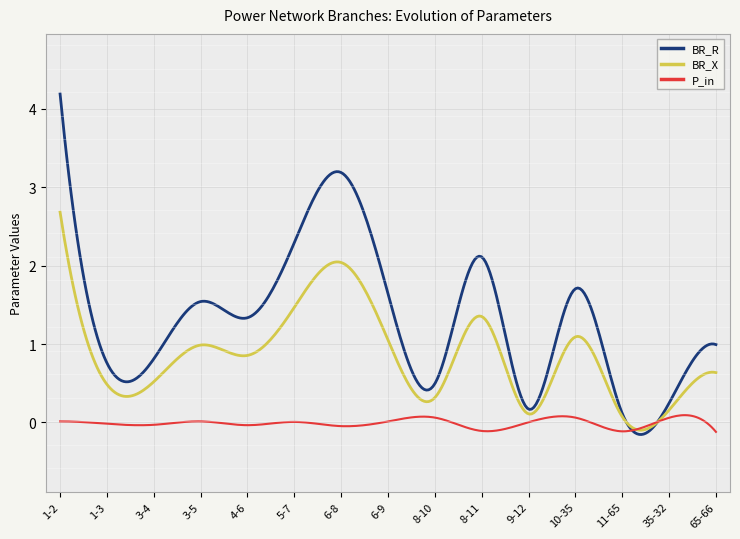

Does the chart display data point markers on the line(s)?

No